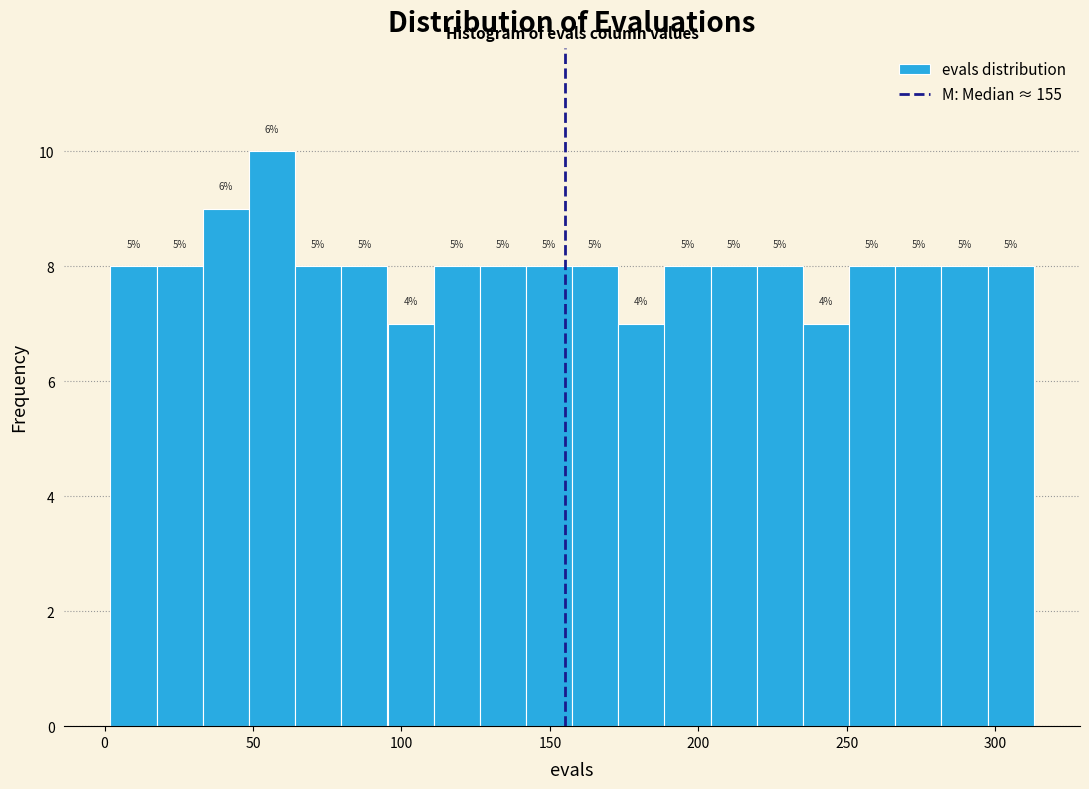

Read against the x-axis, roughly where is the centre of the tallest bar?

55